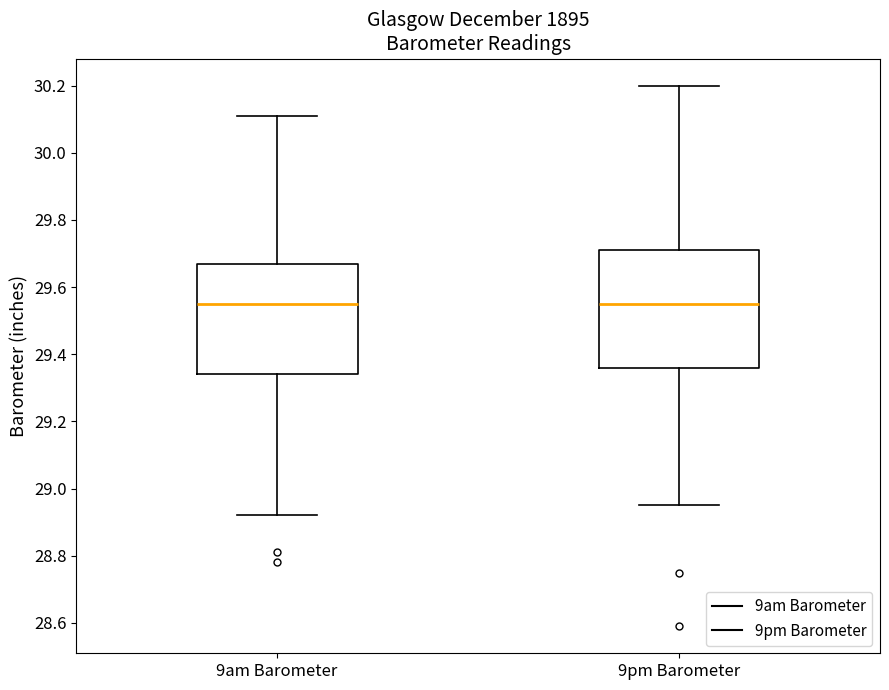

Reading left to right, transcribe this box plot: for each box, give where its median line is, the range the box spans, and where its two whiskers end, as read against the y-axis. The values are not printed on the chart, so give them approximately, as read against the axis.

9am Barometer: median 29.56, box 29.34 to 29.68, whiskers 28.92 to 30.12
9pm Barometer: median 29.56, box 29.36 to 29.72, whiskers 28.96 to 30.20